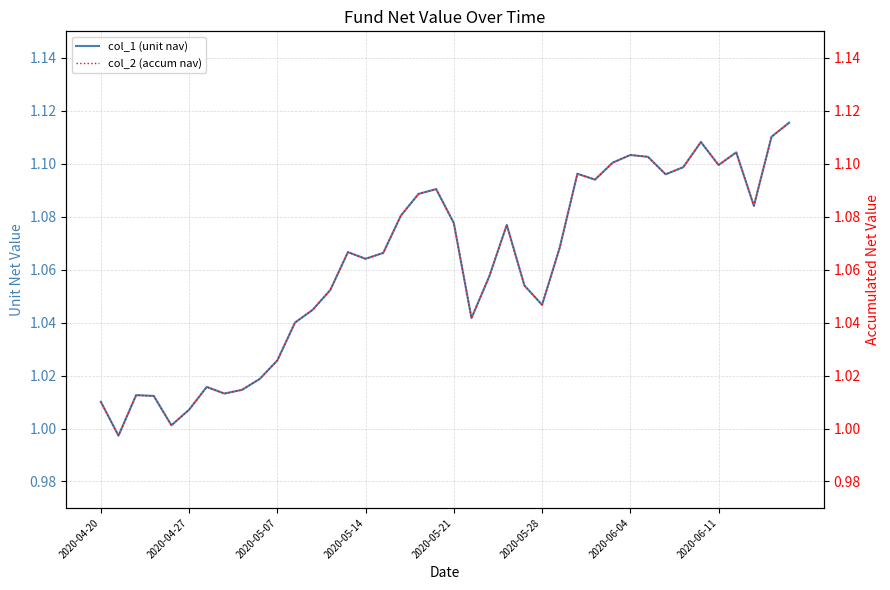

Read the col_1 (unit nav) value at 2020-06-11.

1.1